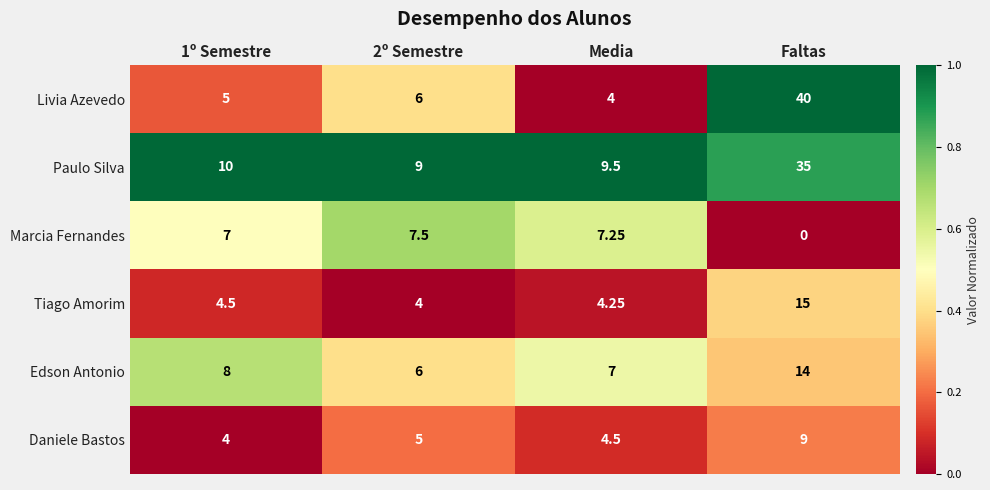

Which series has the largest range (max minus min)?

Livia Azevedo